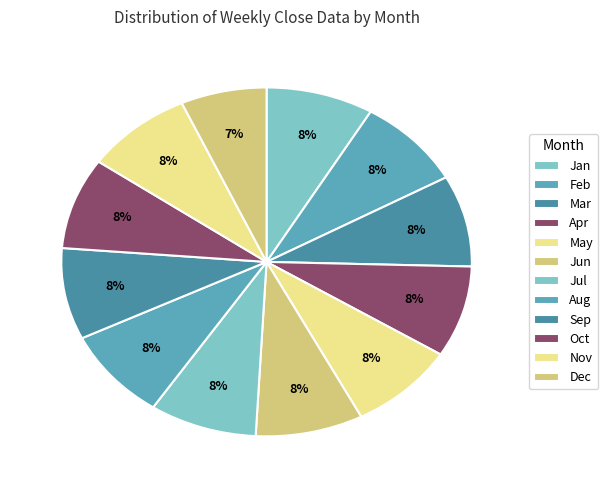

Count the number of slices in the pie.

12